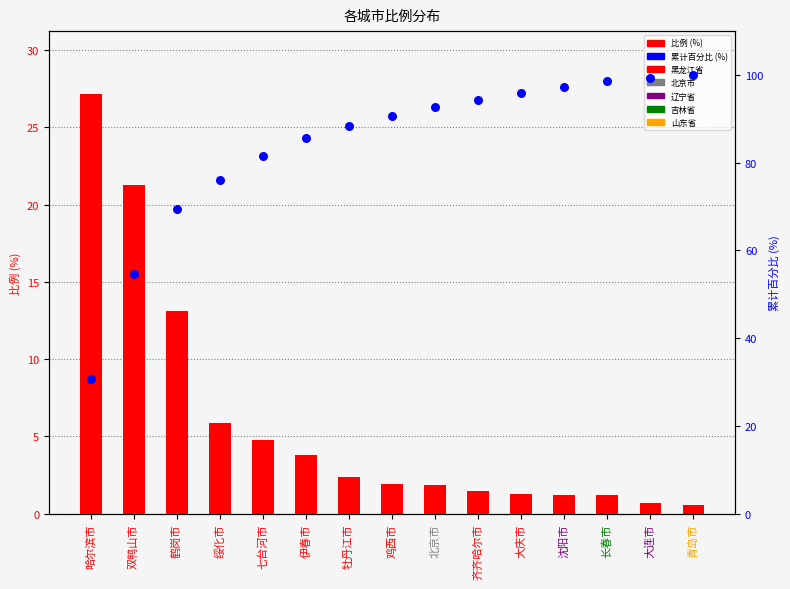

Which series contains the lowest Y value?

比例 (%)